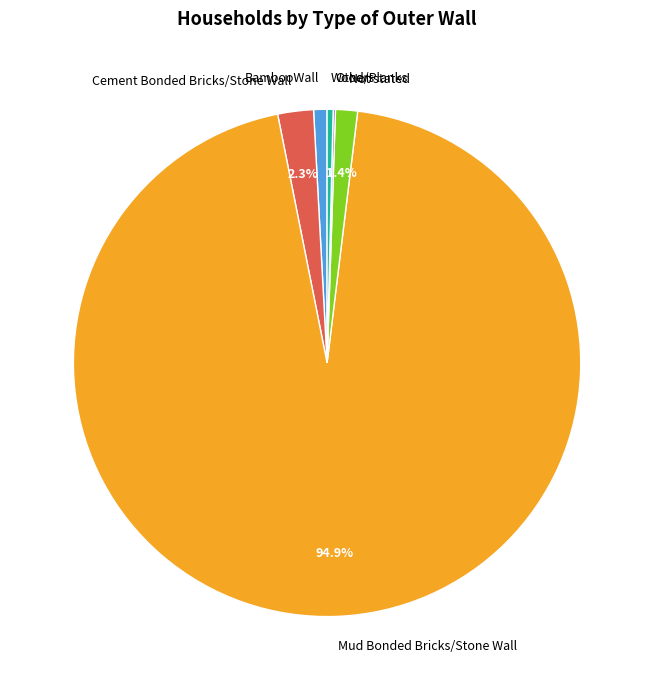

What is the largest slice in the pie chart?

Mud Bonded Bricks/Stone Wall